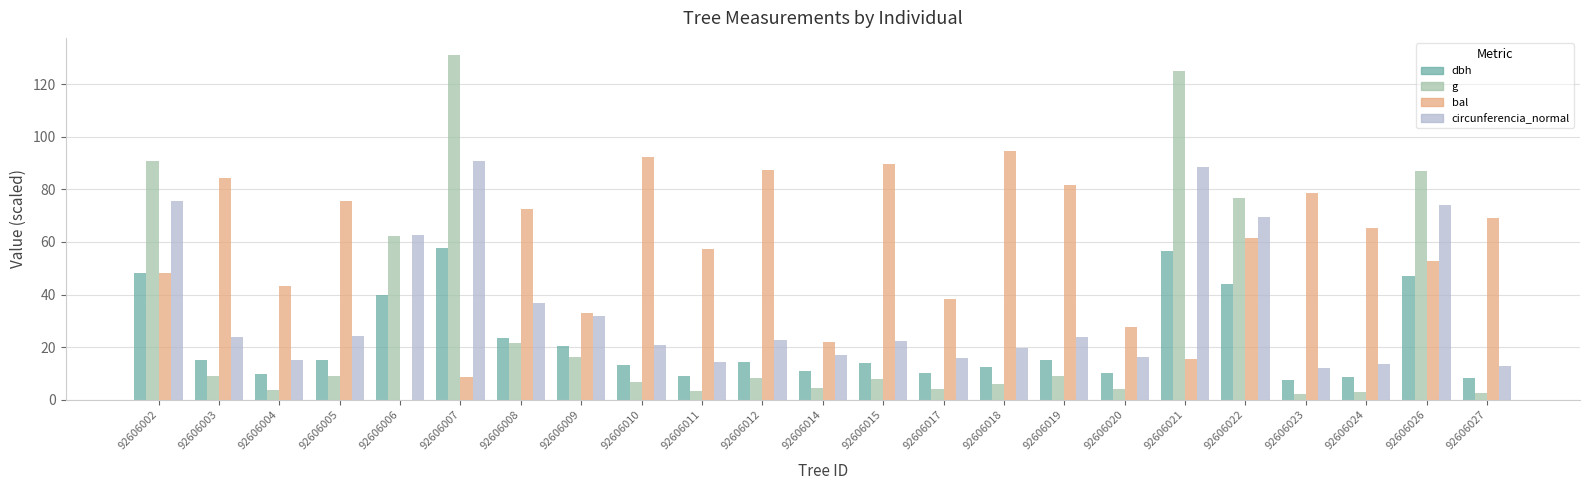

Between 92606005 and 92606026, which series saw the biggest shift?

g